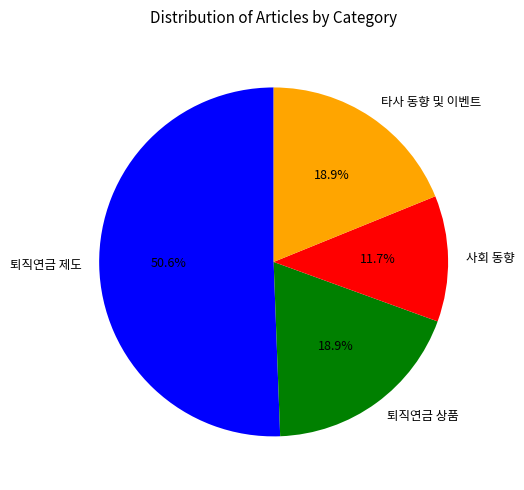

Between 퇴직연금 상품 and 사회 동향, which is larger?

퇴직연금 상품